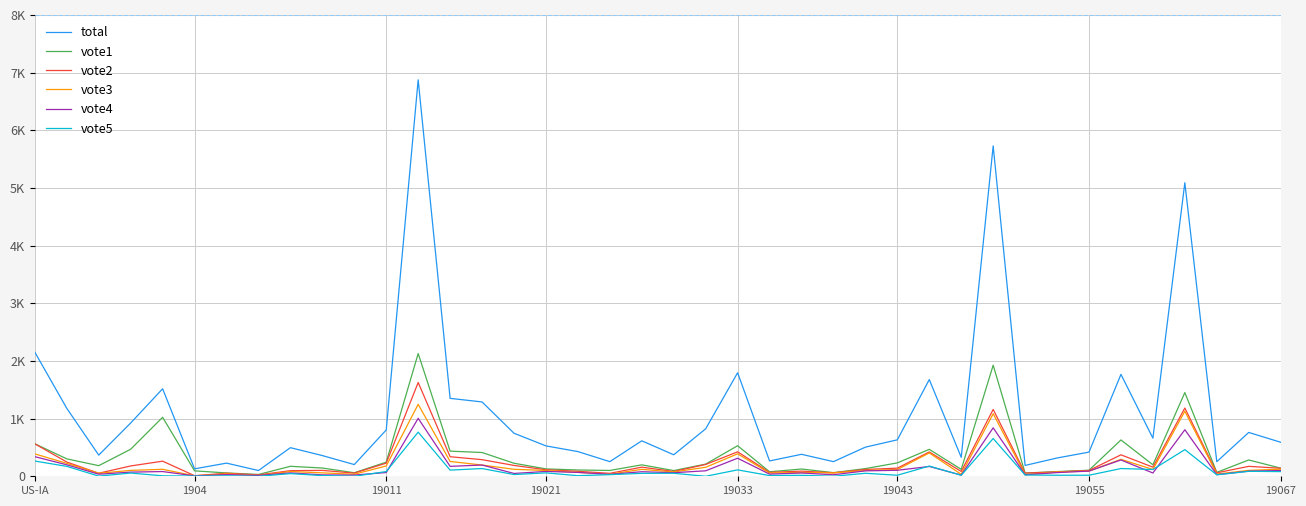

What are all the series names shown in the legend?

total, vote1, vote2, vote3, vote4, vote5